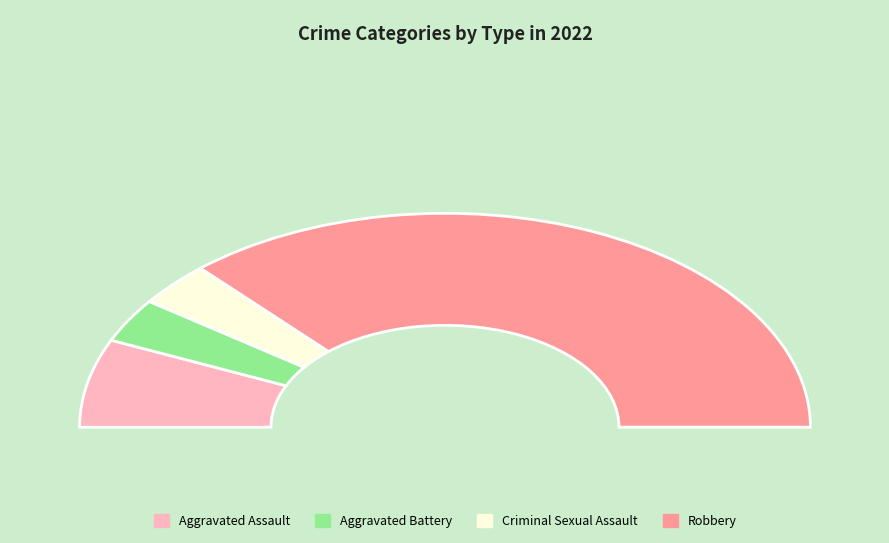

Combined, what portion of the pie is Robbery and Aggravated Assault?

86.7%